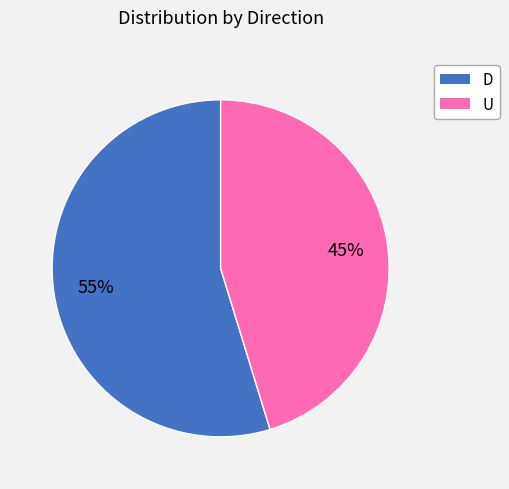

What is the largest slice in the pie chart?

D